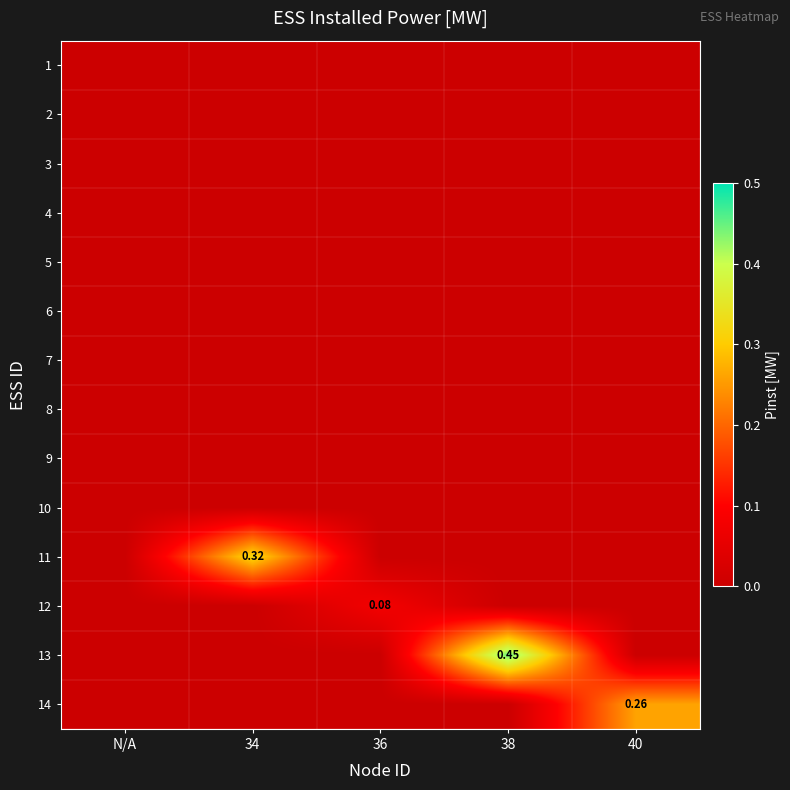

At which label does 10 reach its peak?

N/A